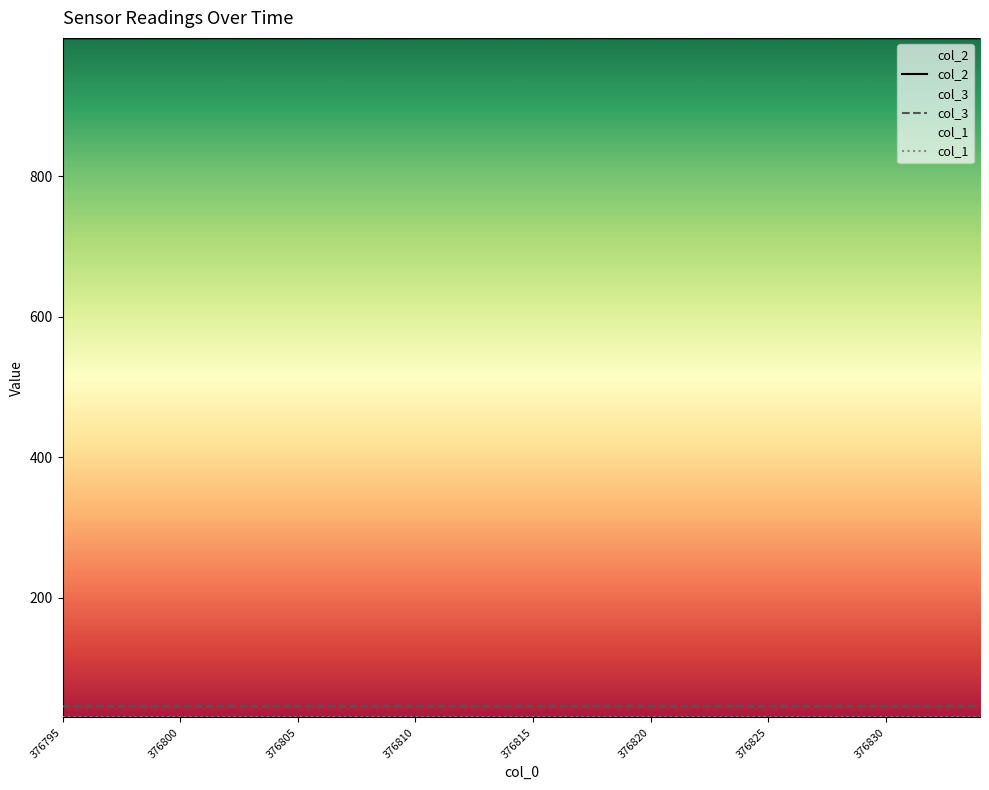

What is the maximum value for col_2?

996.2